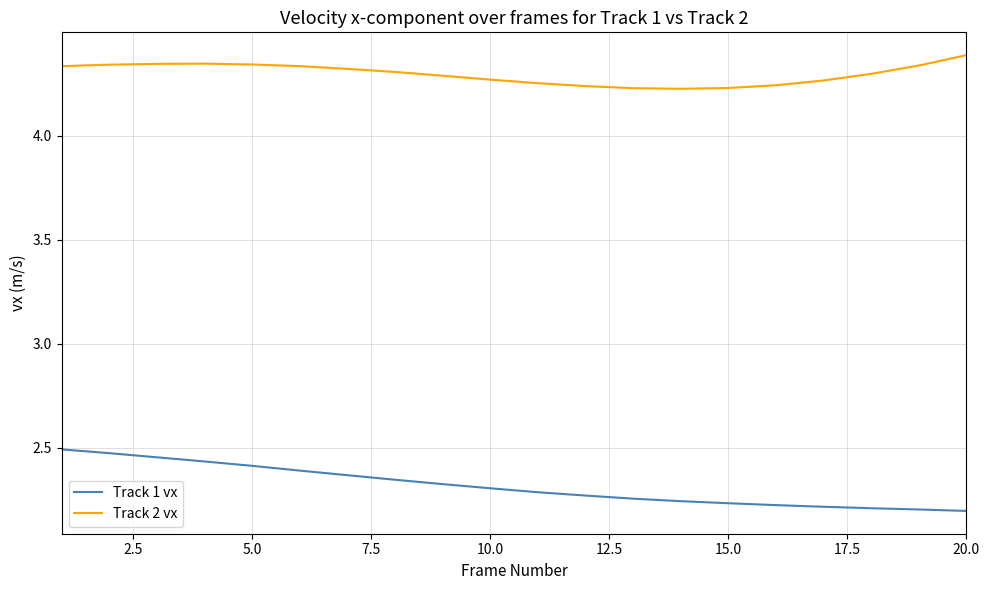

Which series has the largest range (max minus min)?

Track 1 vx